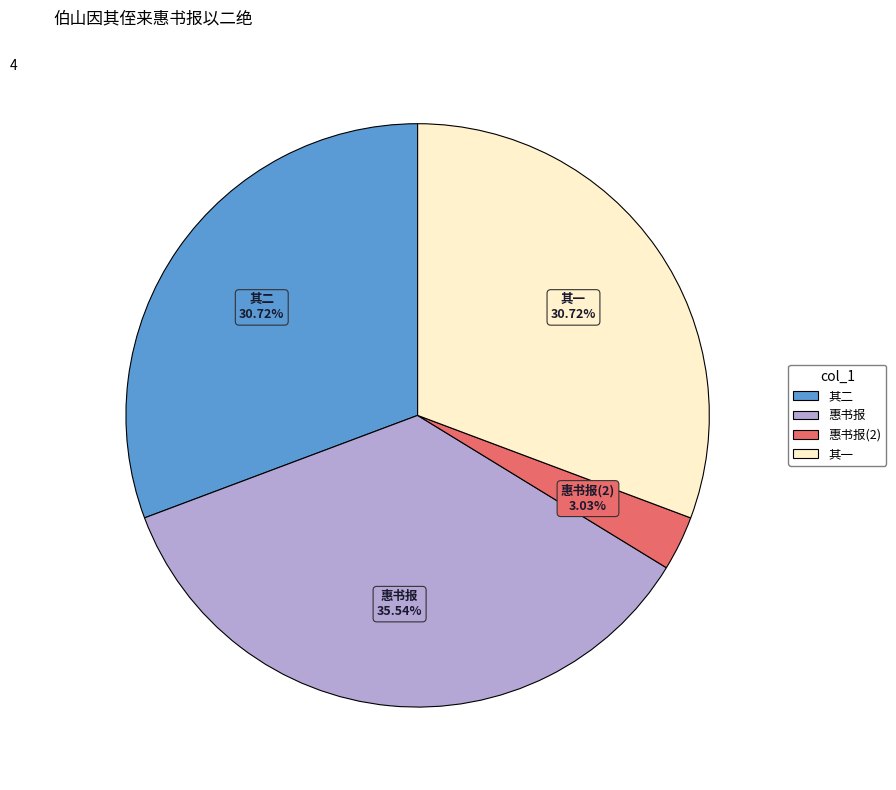

Is there a majority slice in this chart?

No